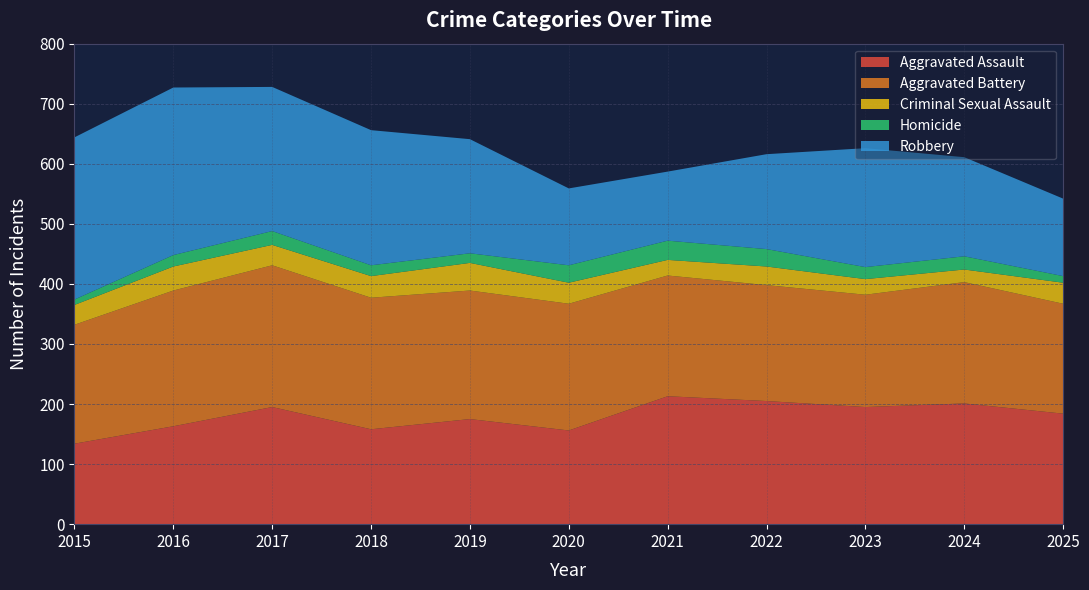

Reading left to right, transcribe all the data shown in this chart.

Aggravated Assault: 134	163	195	158	175	156	213	205	195	201	184
Aggravated Battery: 198	226	236	219	214	211	201	193	187	202	183
Criminal Sexual Assault: 33	40	34	36	46	35	26	31	26	21	35
Homicide: 9	19	23	18	16	29	32	29	20	22	11
Robbery: 270	279	240	225	190	128	115	158	198	165	129